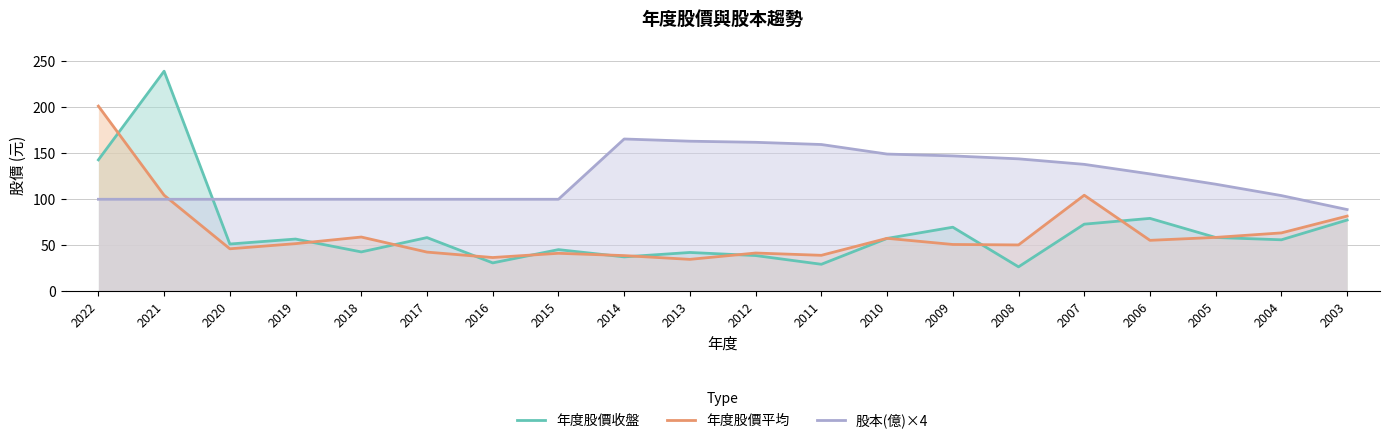

Reading right to left, extract all data points from this chart.

年度股價收盤: 2003=77.0	2004=55.5	2005=58.0	2006=78.8	2007=72.5	2008=26.1	2009=69.2	2010=57.0	2011=28.9	2012=38.4	2013=41.7	2014=36.9	2015=44.8	2016=30.4	2017=57.9	2018=42.3	2019=56.3	2020=50.9	2021=239.0	2022=142.5
年度股價平均: 2003=81.3	2004=63.0	2005=58.1	2006=54.9	2007=104.0	2008=49.9	2009=50.4	2010=57.1	2011=38.6	2012=41.1	2013=34.2	2014=38.3	2015=40.8	2016=36.2	2017=42.1	2018=58.5	2019=51.3	2020=45.7	2021=104.0	2022=201.0
股本(億)×4: 2003=88.4	2004=103.6	2005=116.0	2006=127.2	2007=137.6	2008=143.6	2009=146.8	2010=148.8	2011=159.2	2012=161.6	2013=162.8	2014=165.2	2015=99.6	2016=99.6	2017=99.6	2018=99.6	2019=99.6	2020=99.6	2021=99.6	2022=99.6